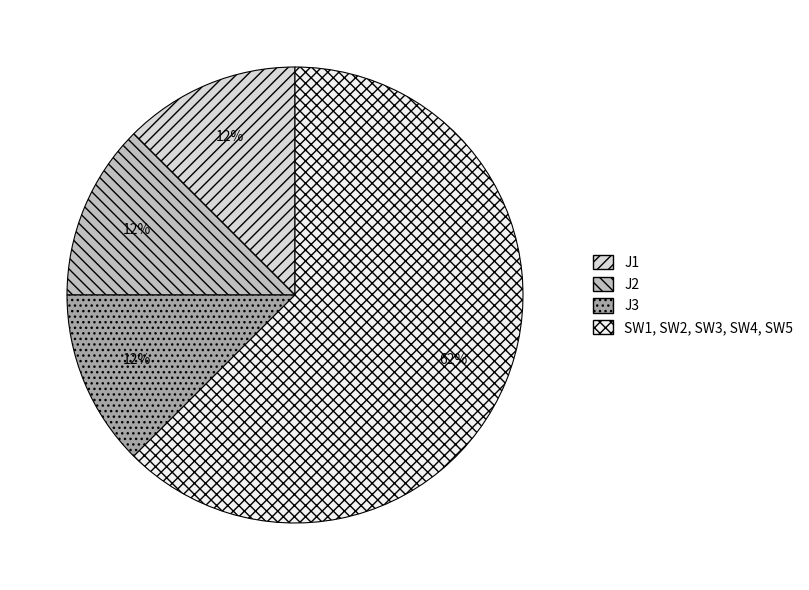

How many slices are in this pie chart?

4